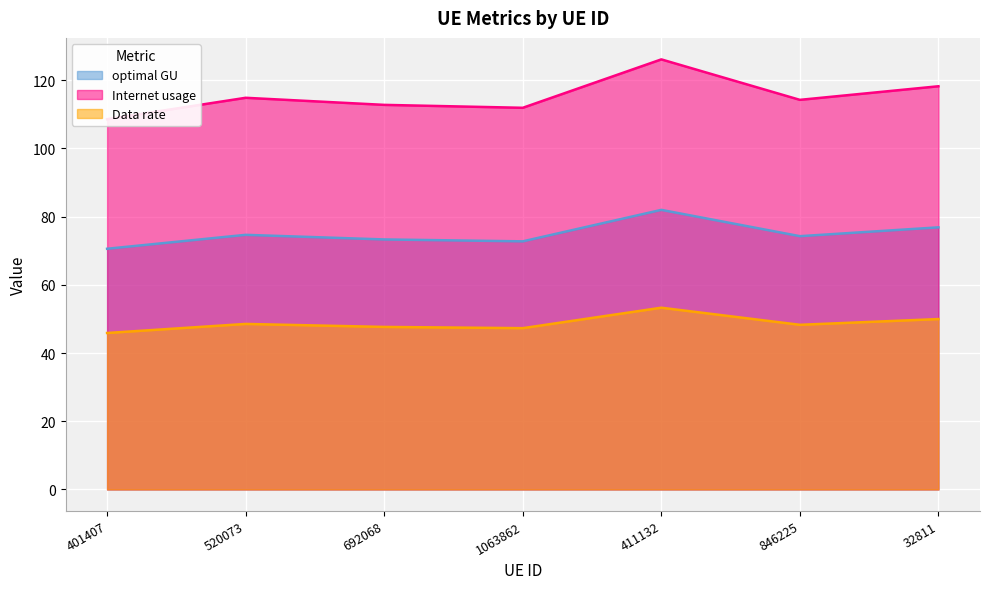

Which series has the widest spread of values?

optimal GU